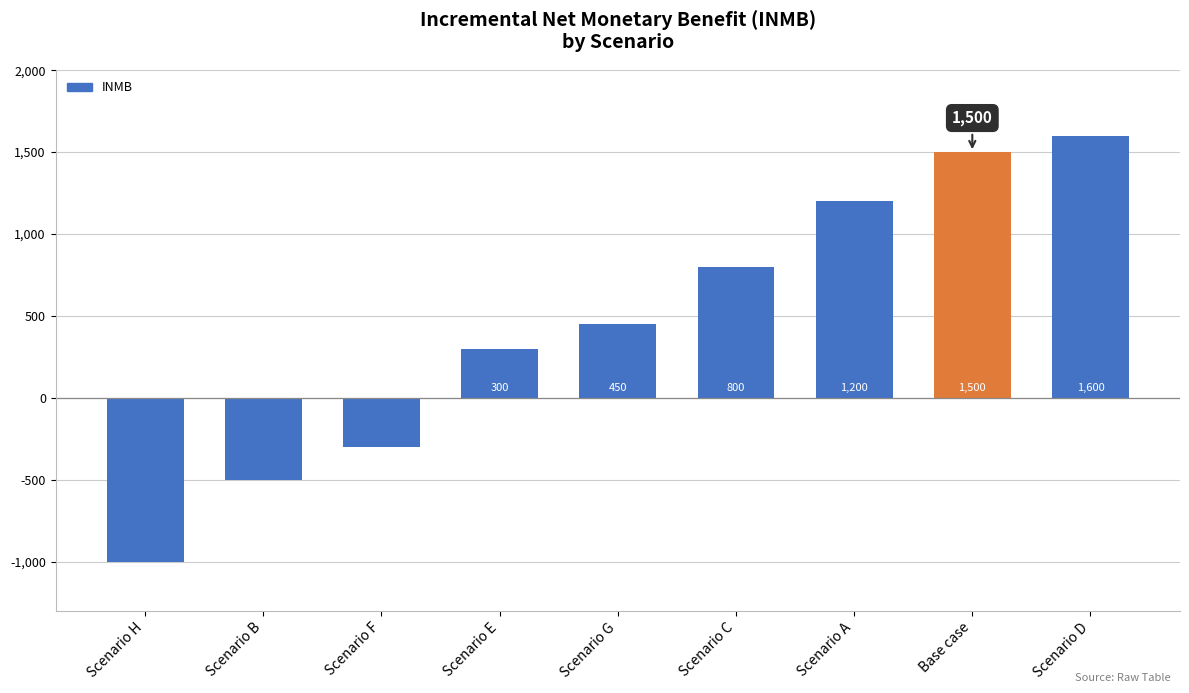

What value does the data have at Base case, to the nearest 50?

1500